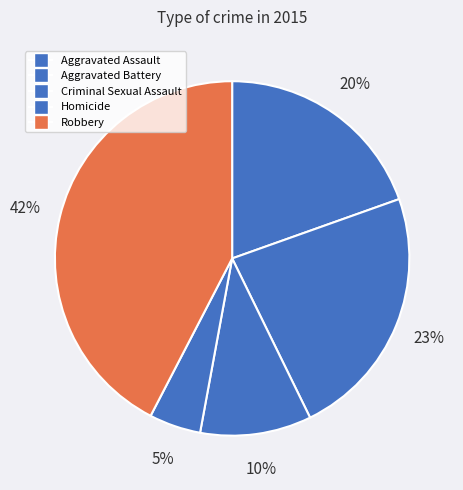

Does Aggravated Battery represent more than half of the total?

No